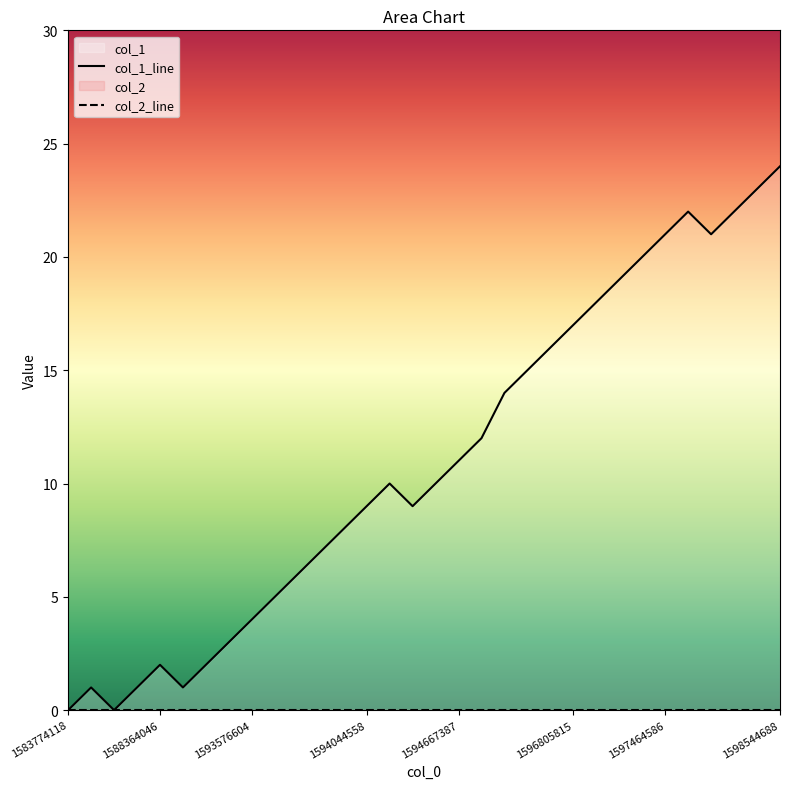

Which series has the widest spread of values?

col_1_line